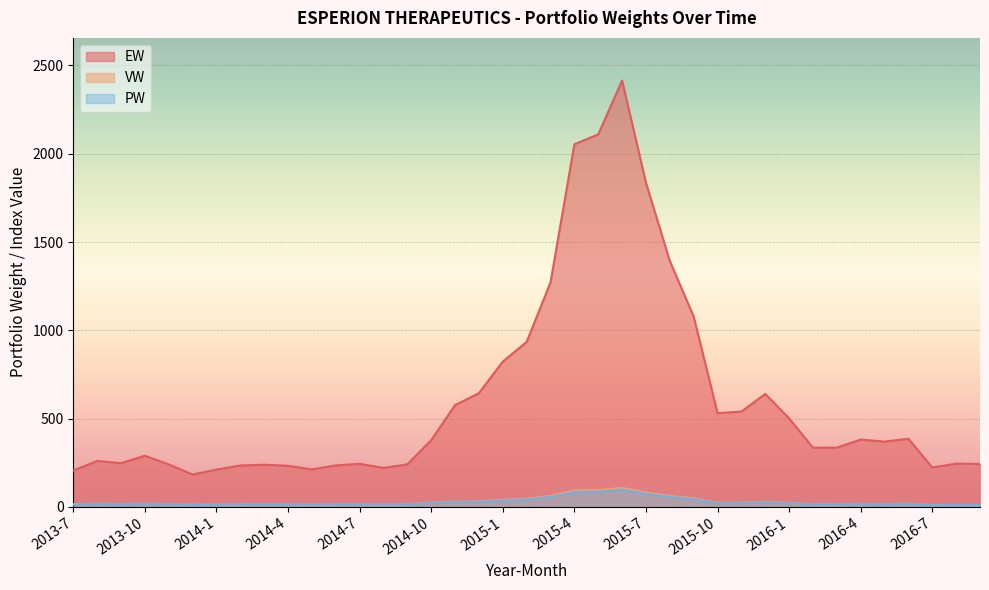

How many interior local peaks does the VW series have?

9